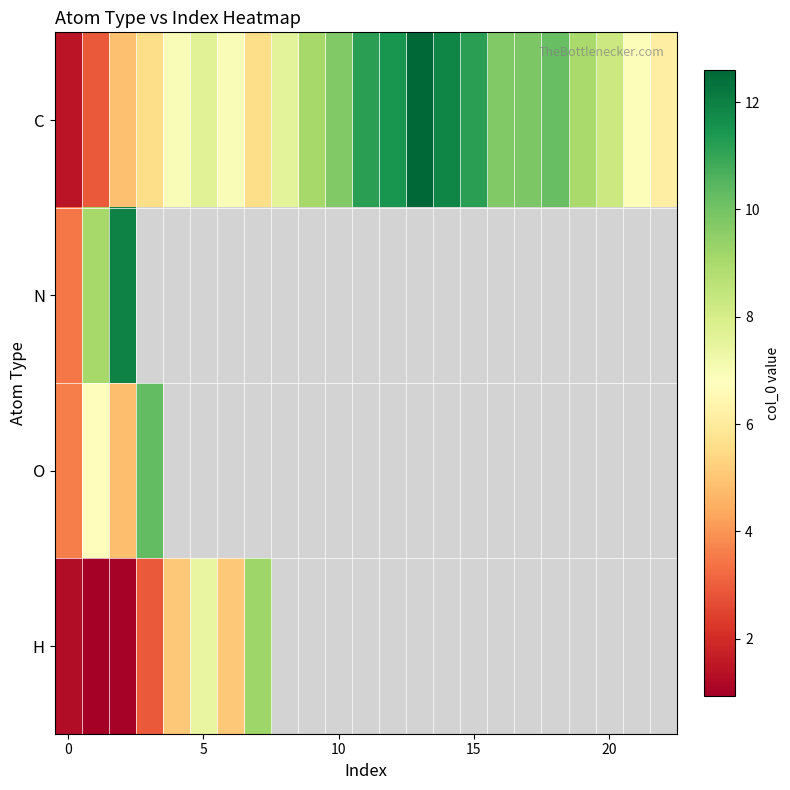

How many series are shown in this chart?

4